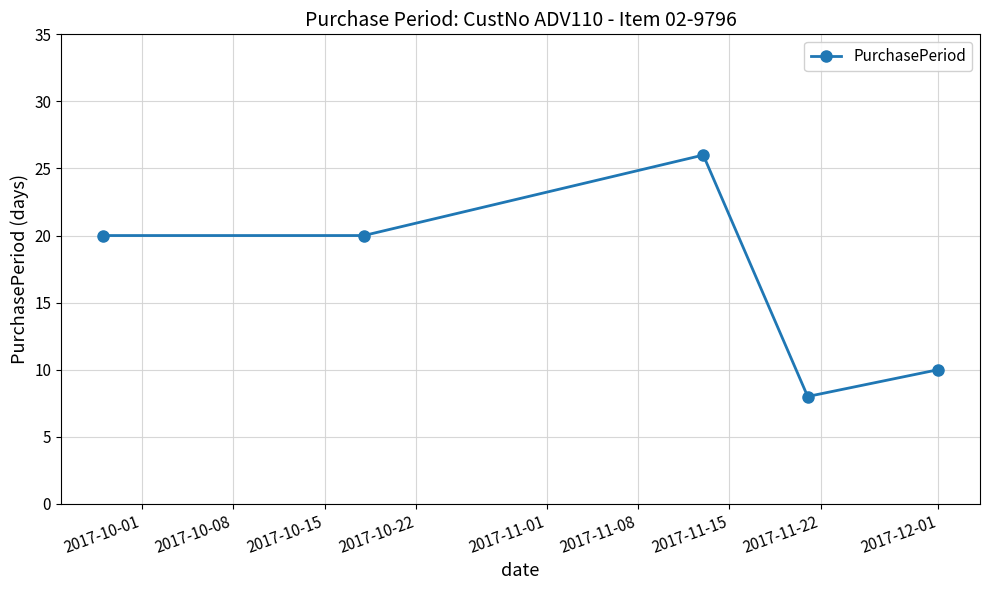

What is the maximum value shown in the chart?

26